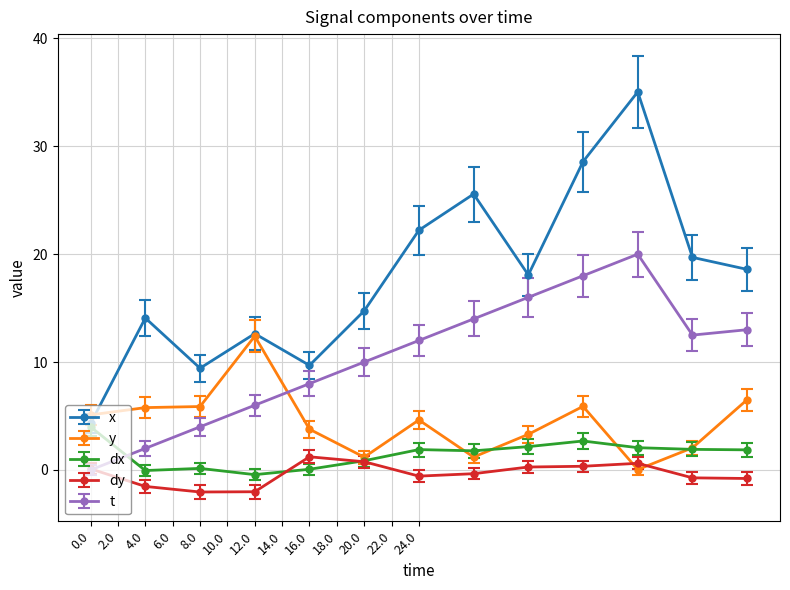

What is the highest value of the x series?

35.0